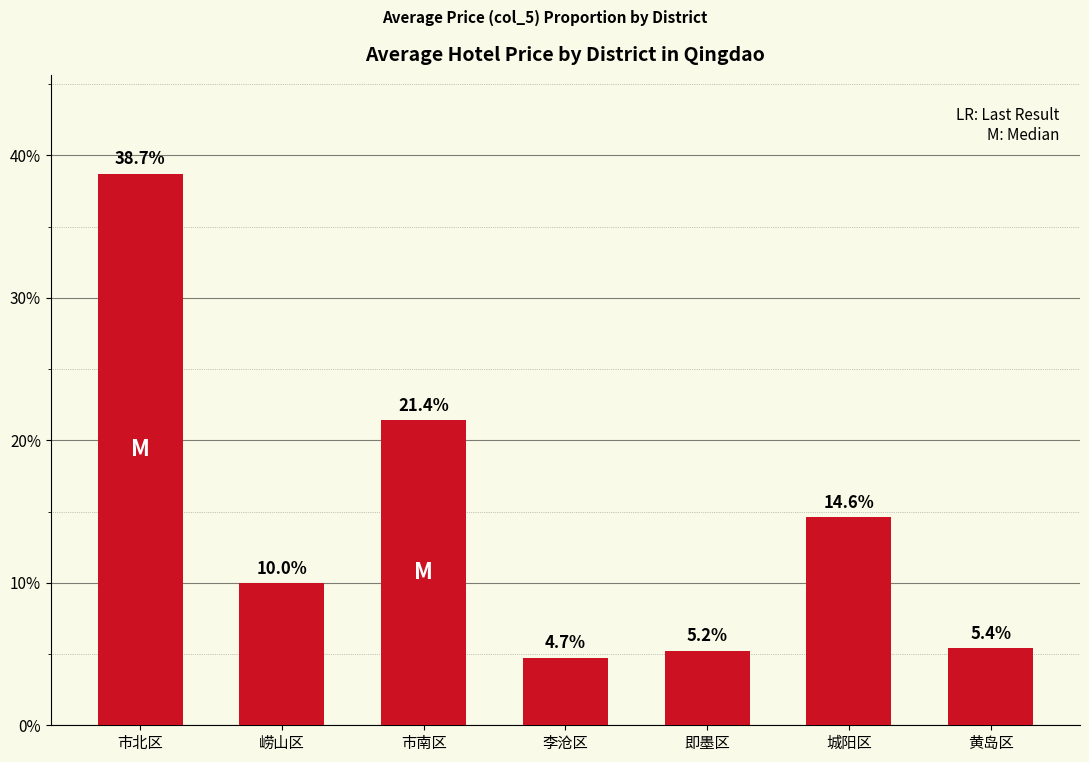

Reading right to left, what are all the values shown in this chart?

黄岛区=5.4	城阳区=14.6	即墨区=5.2	李沧区=4.7	市南区=21.4	崂山区=10.0	市北区=38.7